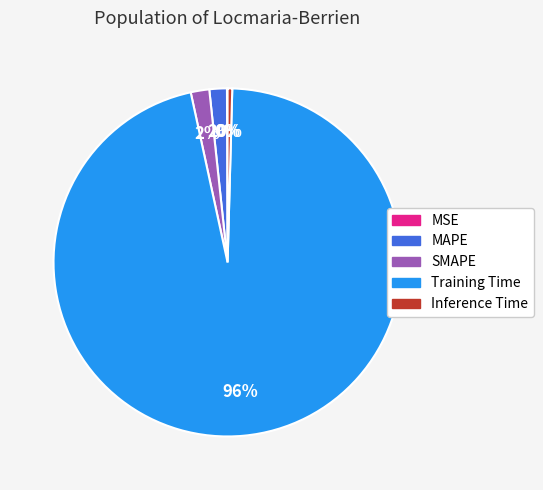

Which category has the biggest portion of the pie?

Training Time